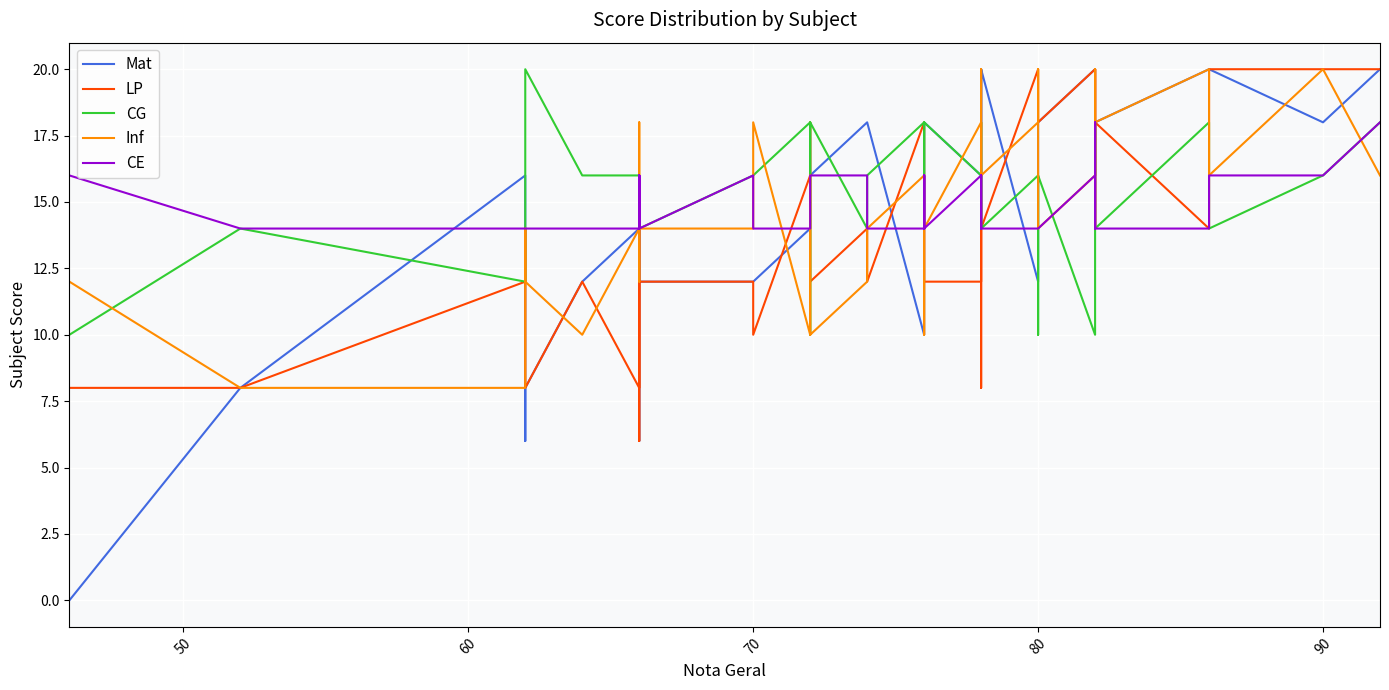

Is this an area chart (filled region under the line)?

No